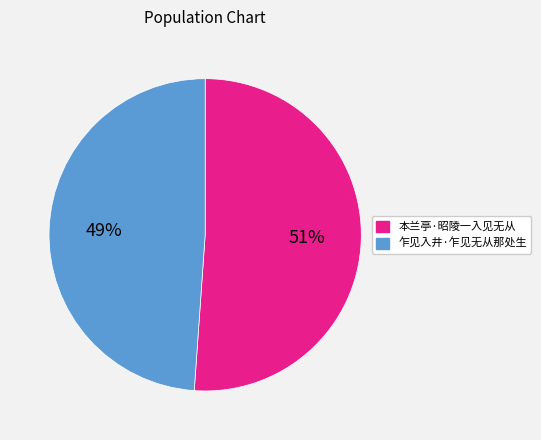

True or false: 乍见入井·乍见无从那处生 accounts for 62% of the total.

False